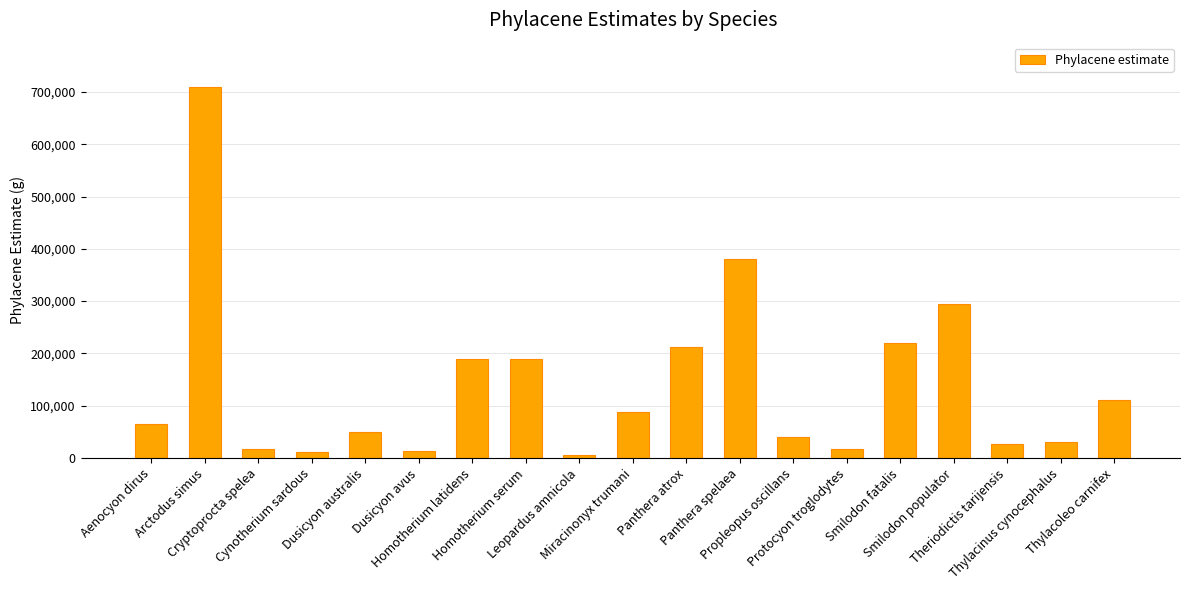

The chart shows a value of 13000 at Dusicyon avus. True or false?

True